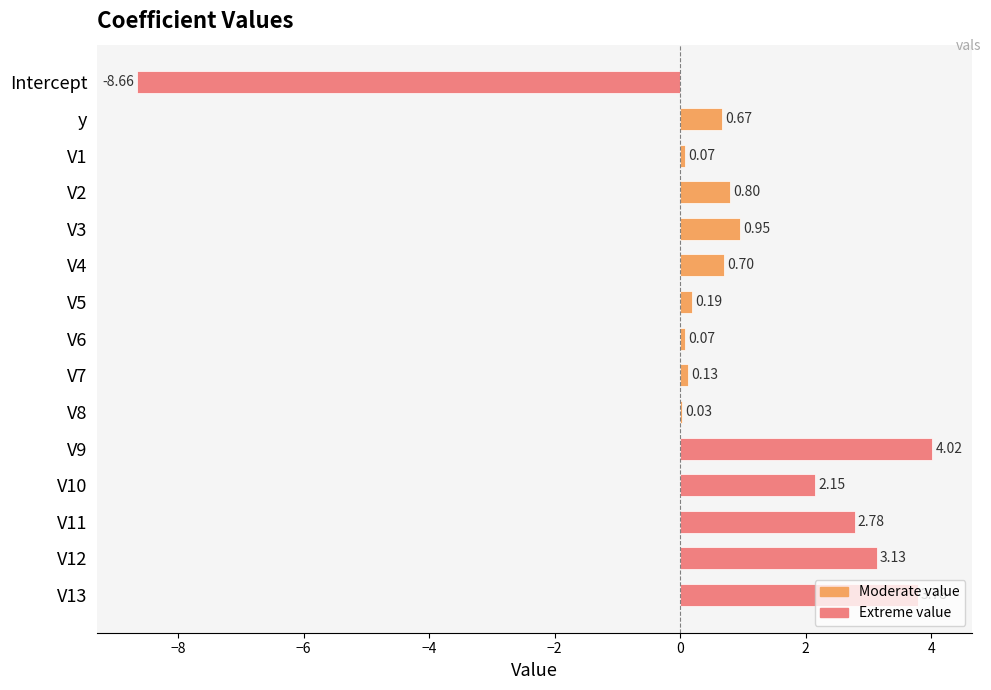

What is the change in value from V1 to V9?

+3.9